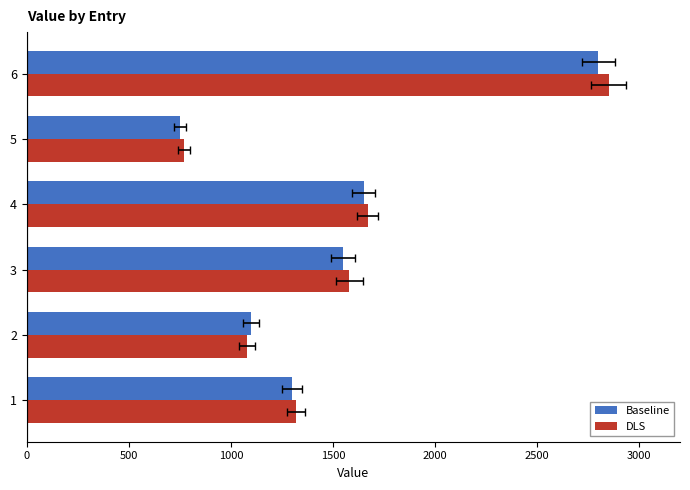

Reading left to right, list all the values displayed in this chart.

Baseline: 1300	1100	1550	1650	750	2800
DLS: 1320	1080	1580	1670	770	2850